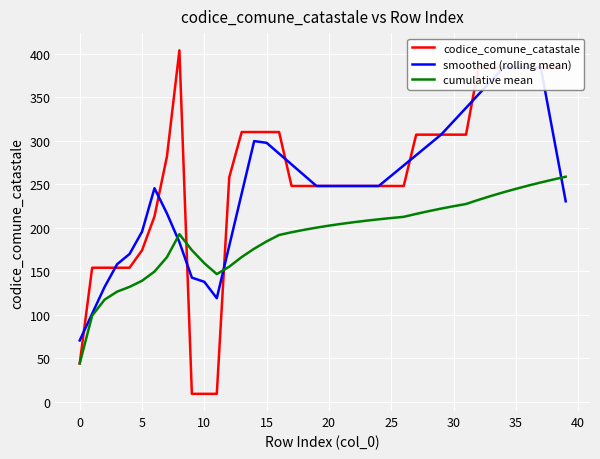

The value of codice_comune_catastale at 24 is 56.3. True or false?

False